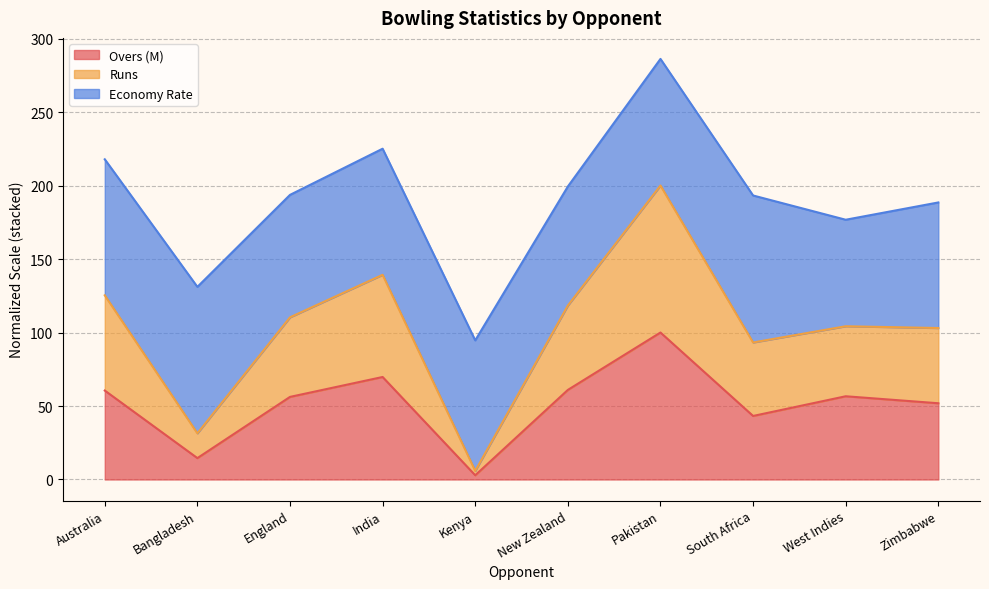

In Overs (M), how many points are higher than both neighbors (excluding endpoints)?

3